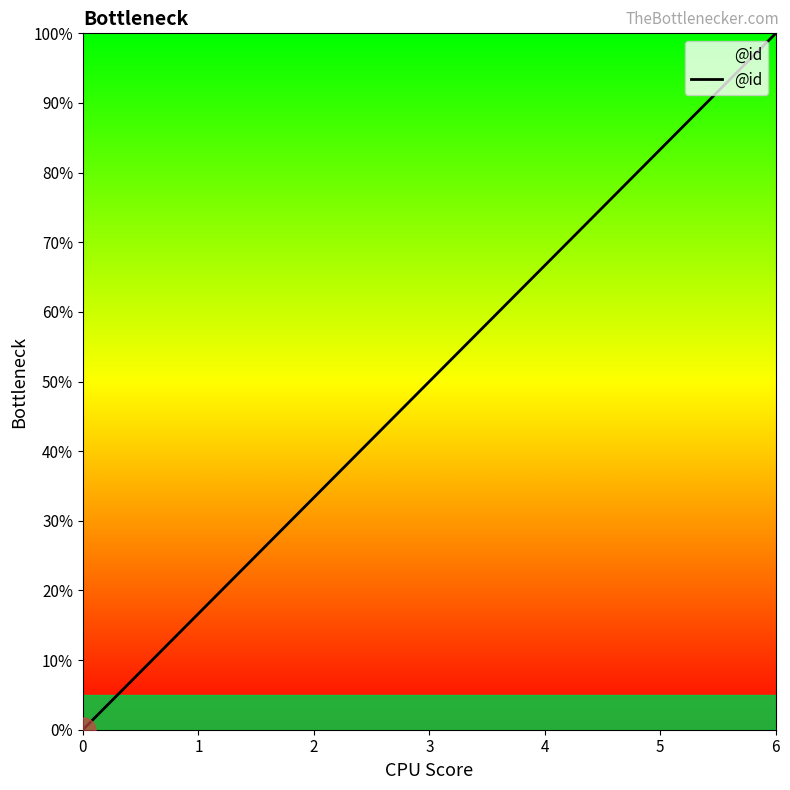

Read the value at 3.

50.0